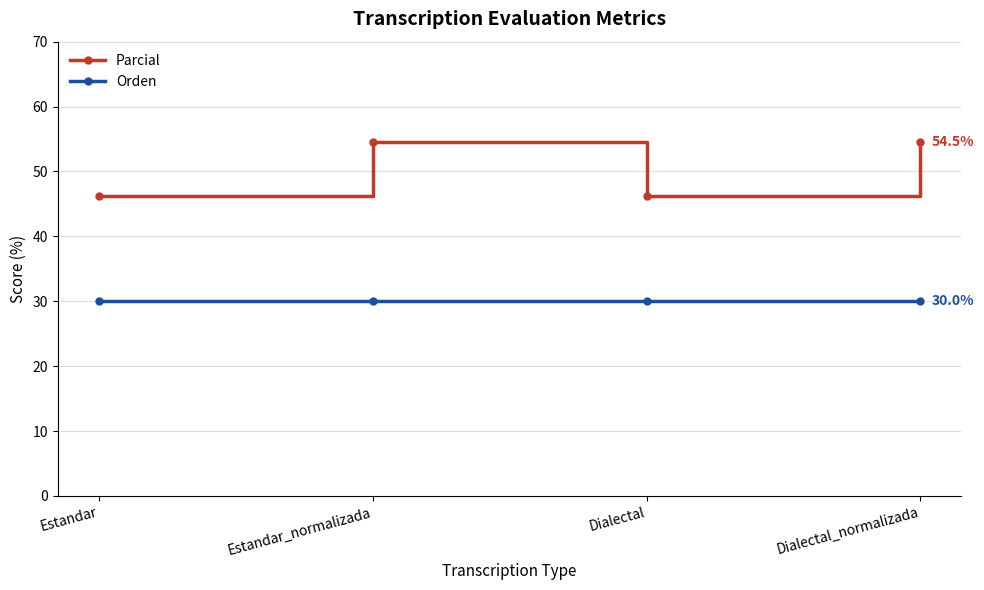

Reading left to right, list all the values displayed in this chart.

Parcial: 46.2	54.5	46.2	54.5
Orden: 30.0	30.0	30.0	30.0